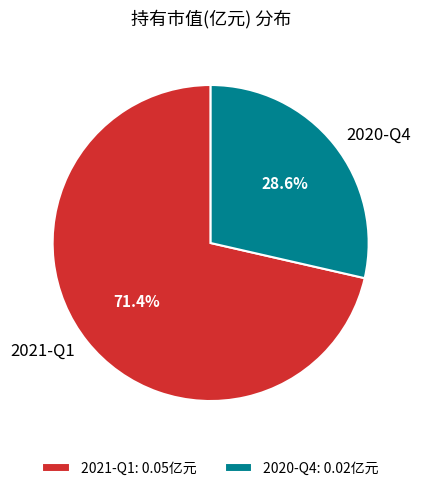

To the nearest percent, what is the average slice percentage?

50%